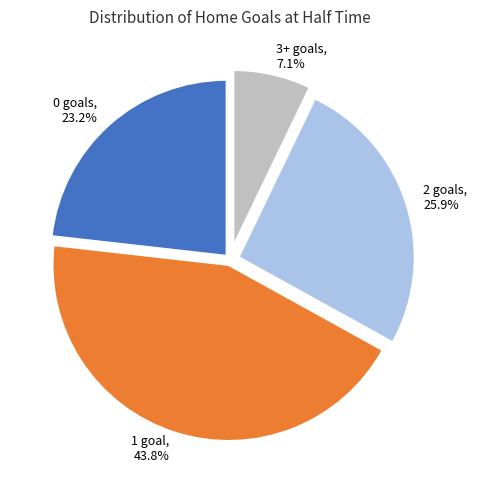

Is there any slice that represents more than half of the pie?

No